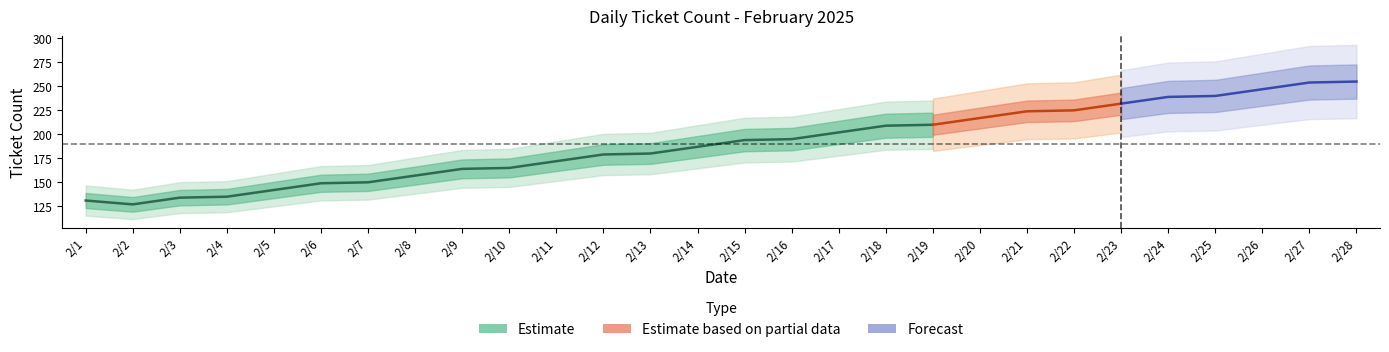

How many values exceed 194?

13